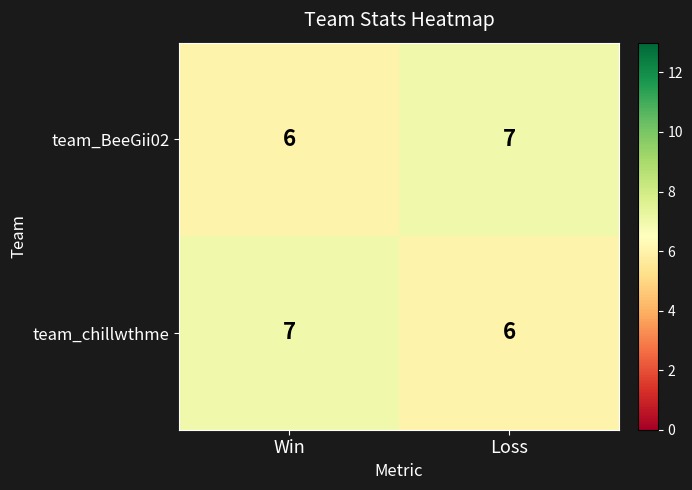

At how many categories does at least one series exceed 6?

2